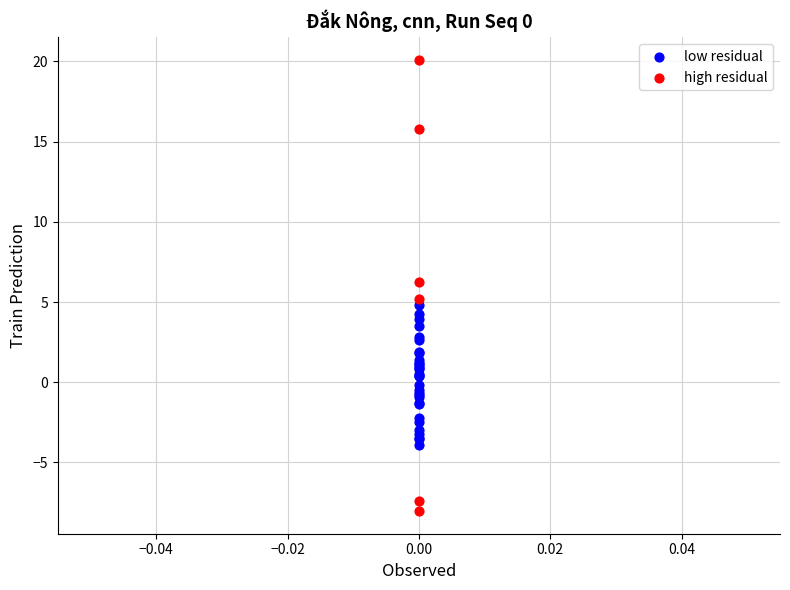

Which series reaches the minimum Y coordinate?

high residual